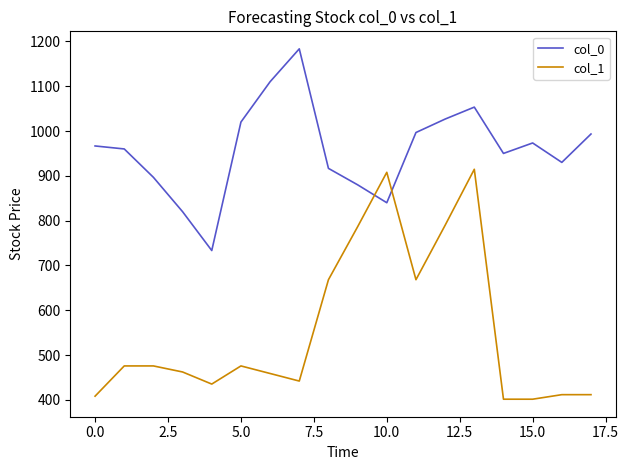

Which series has the largest total across all categories?

col_0